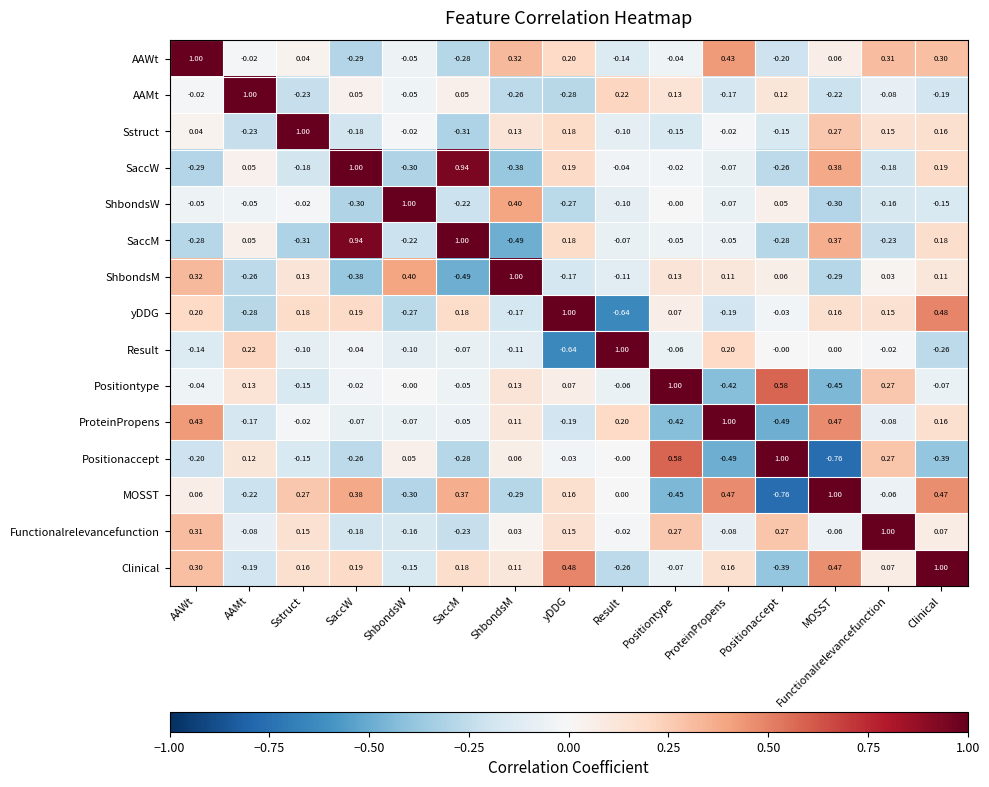

How many series are shown in this chart?

15